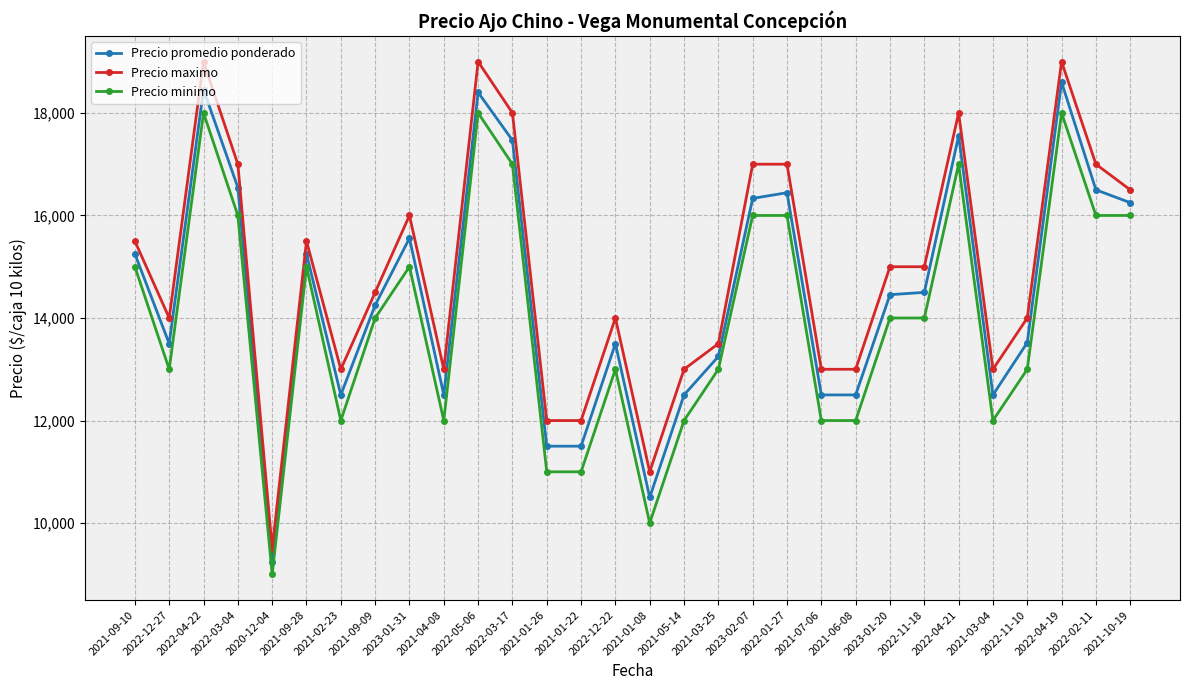

Rank the series by their average value, from lowest to highest.

Precio minimo, Precio promedio ponderado, Precio maximo